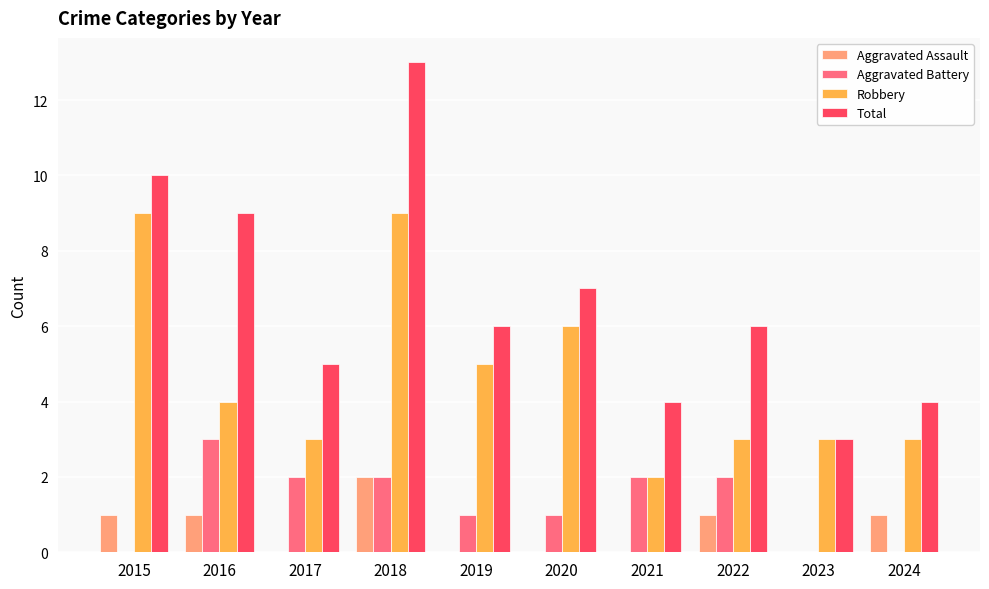

At which category is the sum across all series the highest?

2018